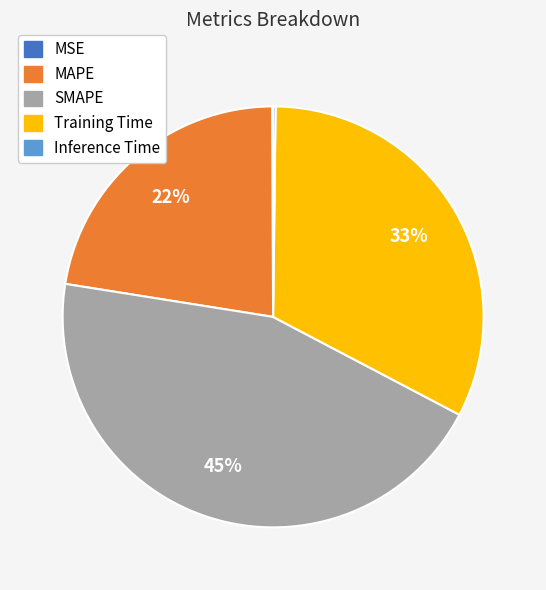

The MAPE slice represents 32% of the pie. True or false?

False